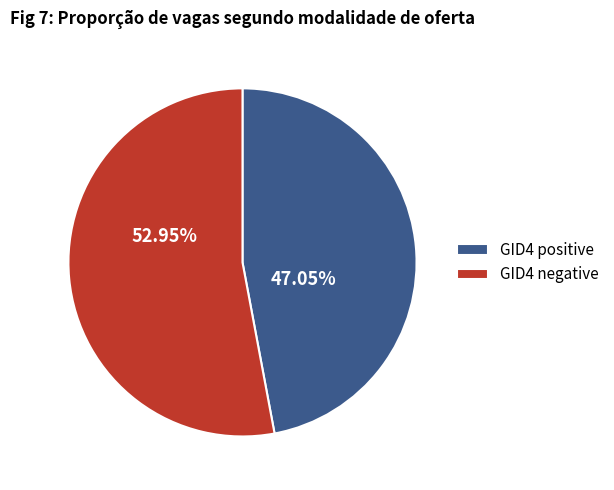

Which has a higher value, GID4 positive or GID4 negative?

GID4 negative